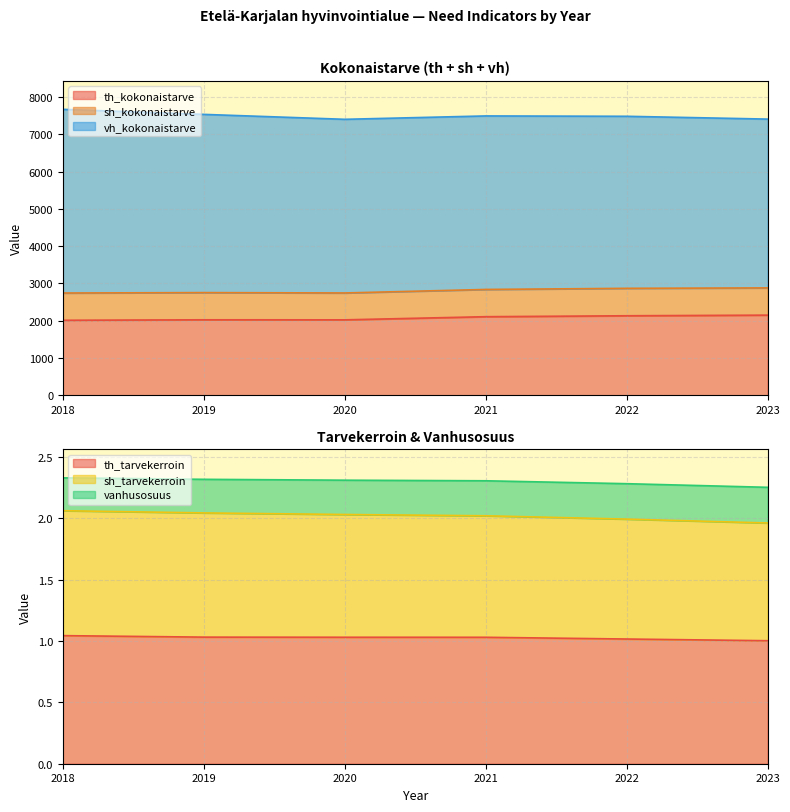

List the labels in order of th_tarvekerroin value, largest first.

2018, 2019, 2020, 2021, 2022, 2023